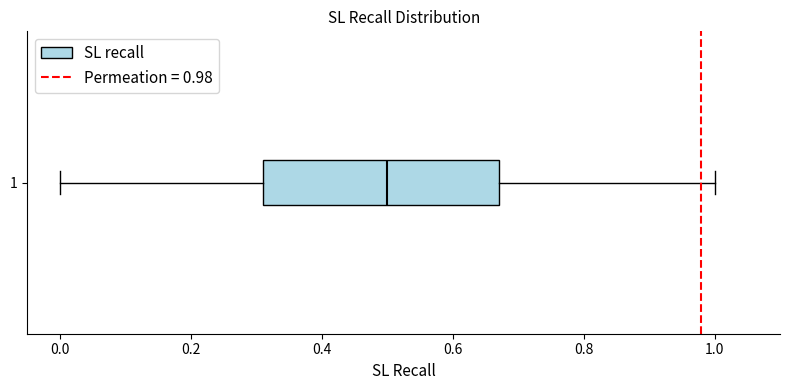

Read this box plot against the x-axis: the position of the median line, the range covered by the box, and the ends of both whiskers. The values are not printed on the chart, so give them approximately, as read against the axis.

median 0.50, box 0.32 to 0.68, whiskers 0.00 to 1.00